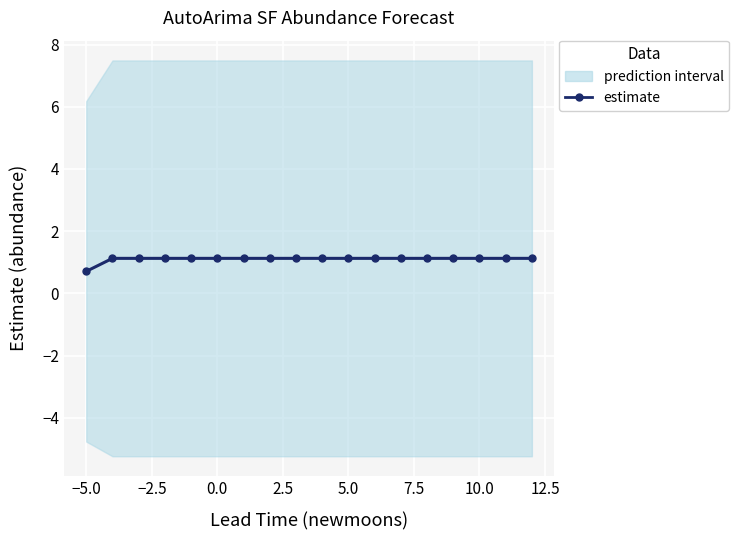

What is the greatest value displayed?

1.1